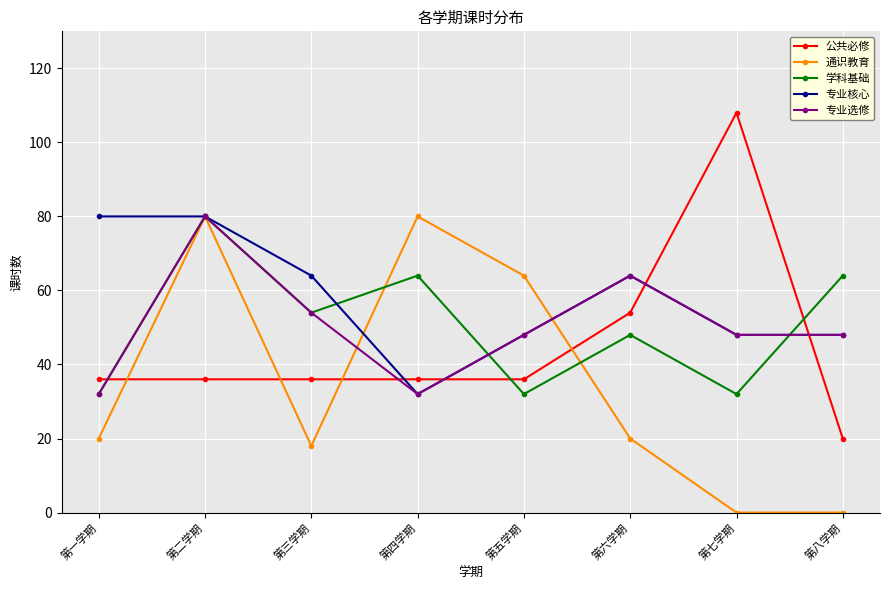

True or false: 专业核心 has a value of 64 at 第六学期.

True